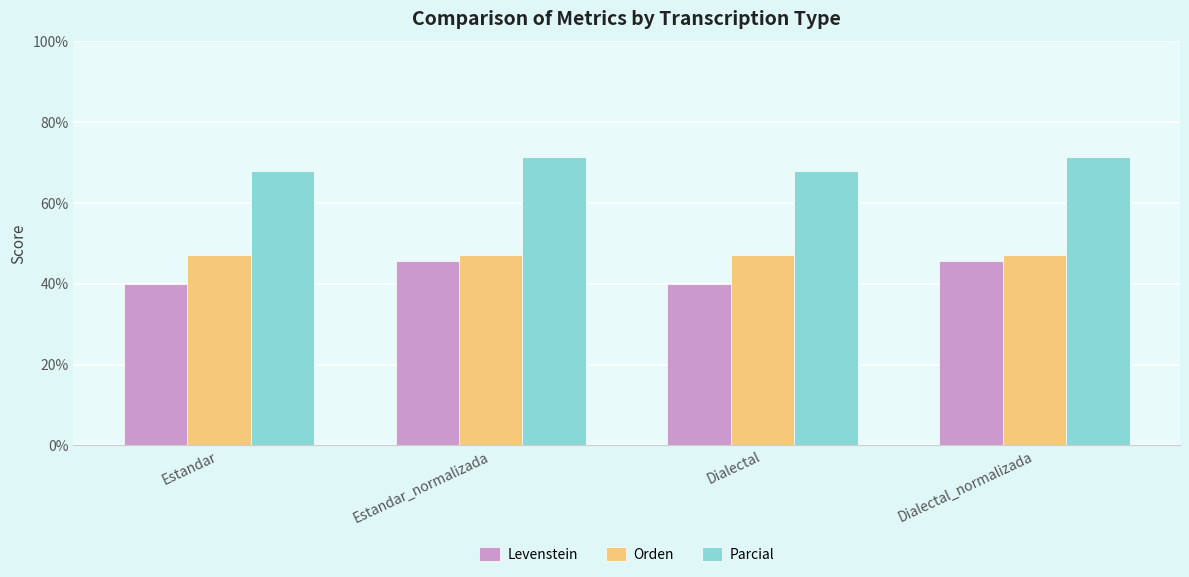

Count the number of data series in this chart.

3